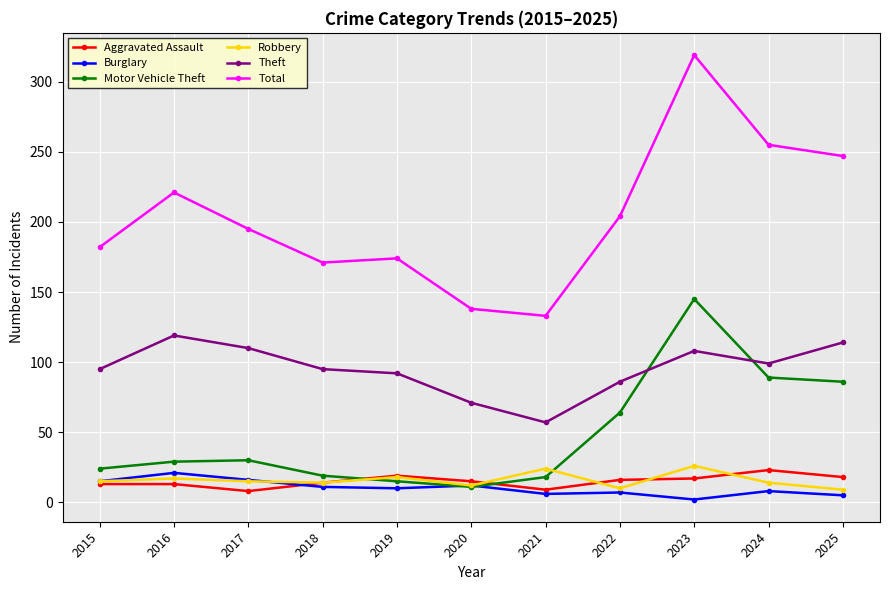

True or false: Motor Vehicle Theft and Aggravated Assault intersect in this chart.

True